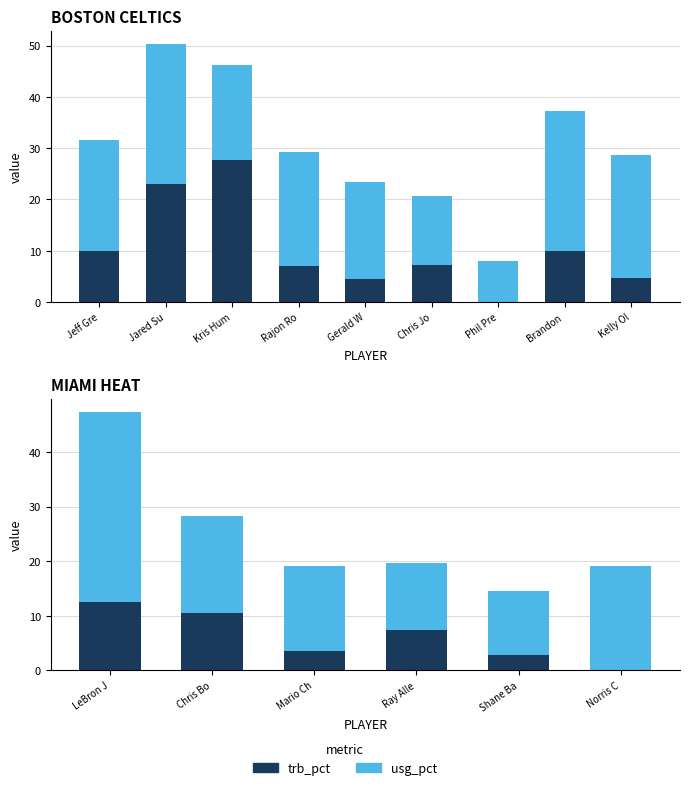

How many series are shown in this chart?

2